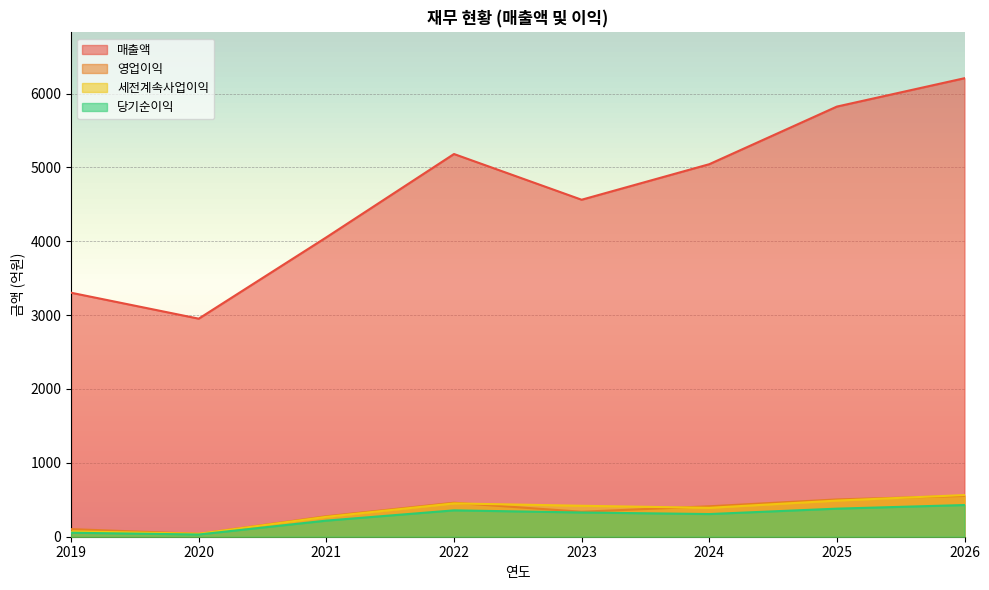

List the series in order of their peak value, lowest first.

당기순이익, 영업이익, 세전계속사업이익, 매출액